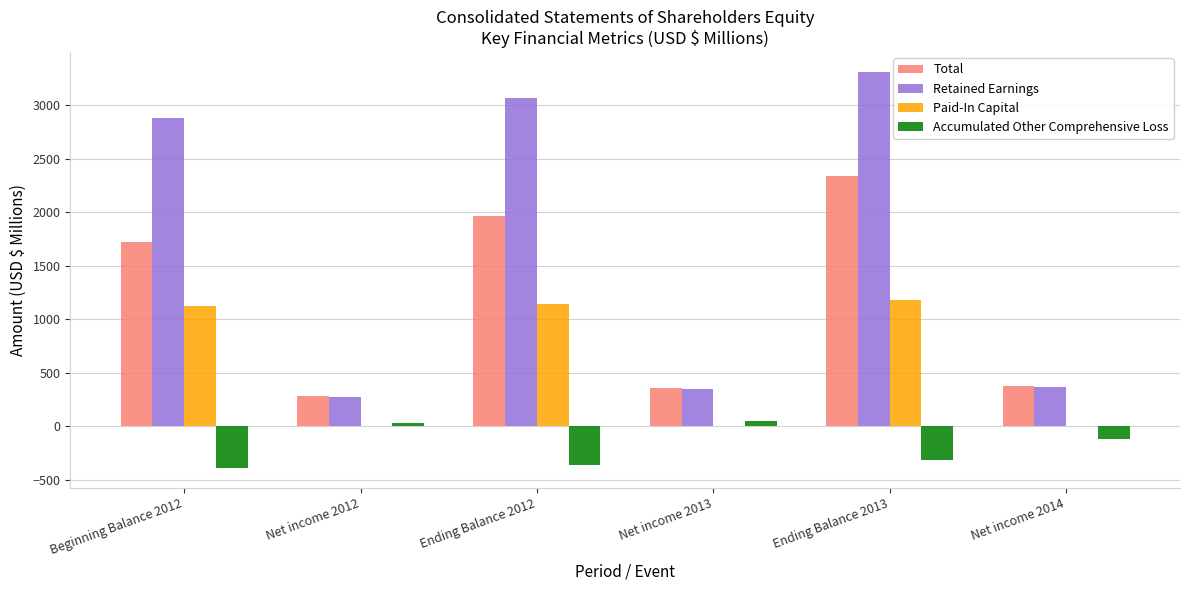

At which category is the sum across all series the highest?

Ending Balance 2013